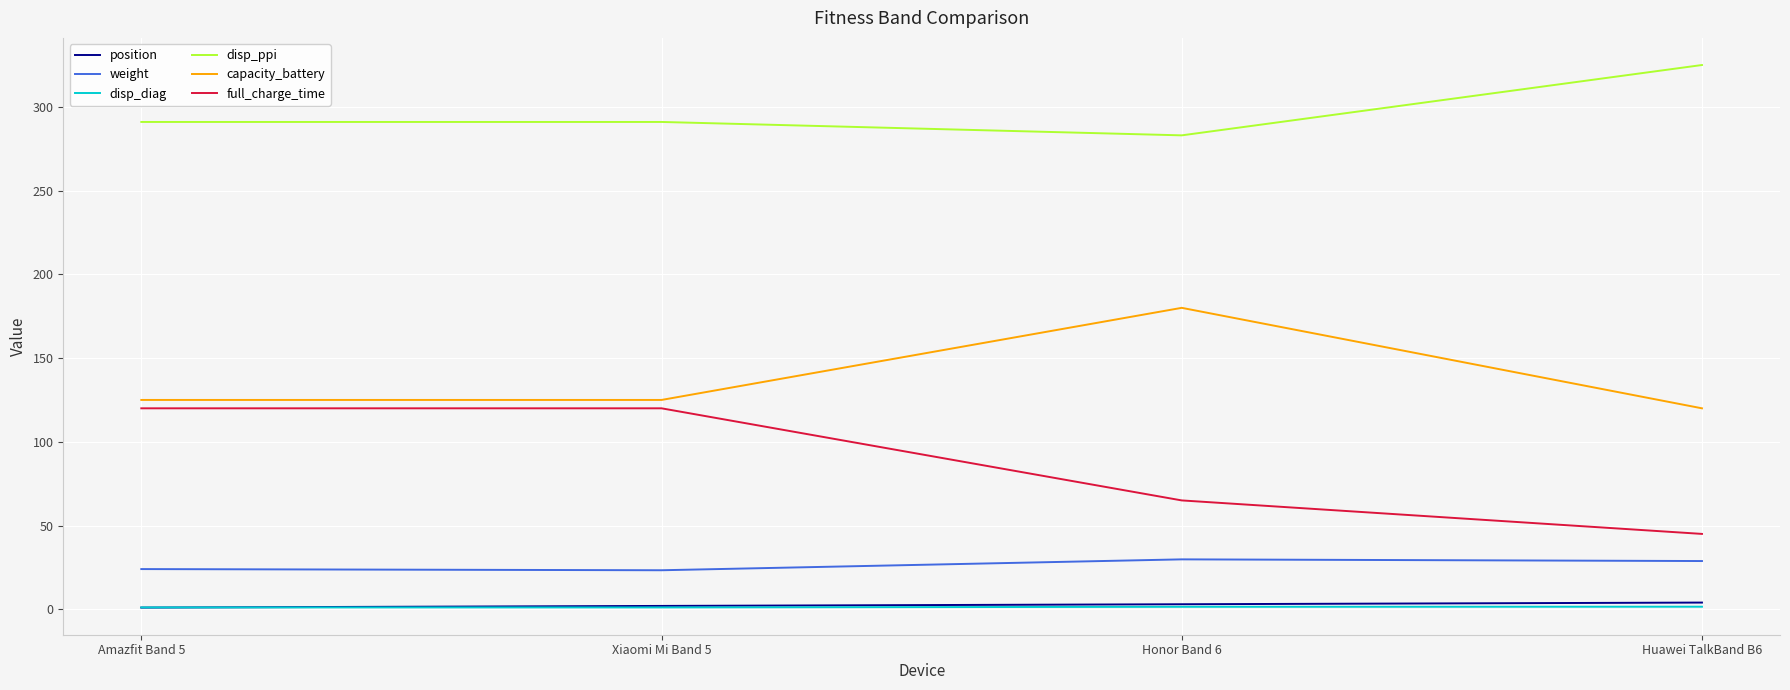

At which label does disp_ppi reach its peak?

Huawei TalkBand B6